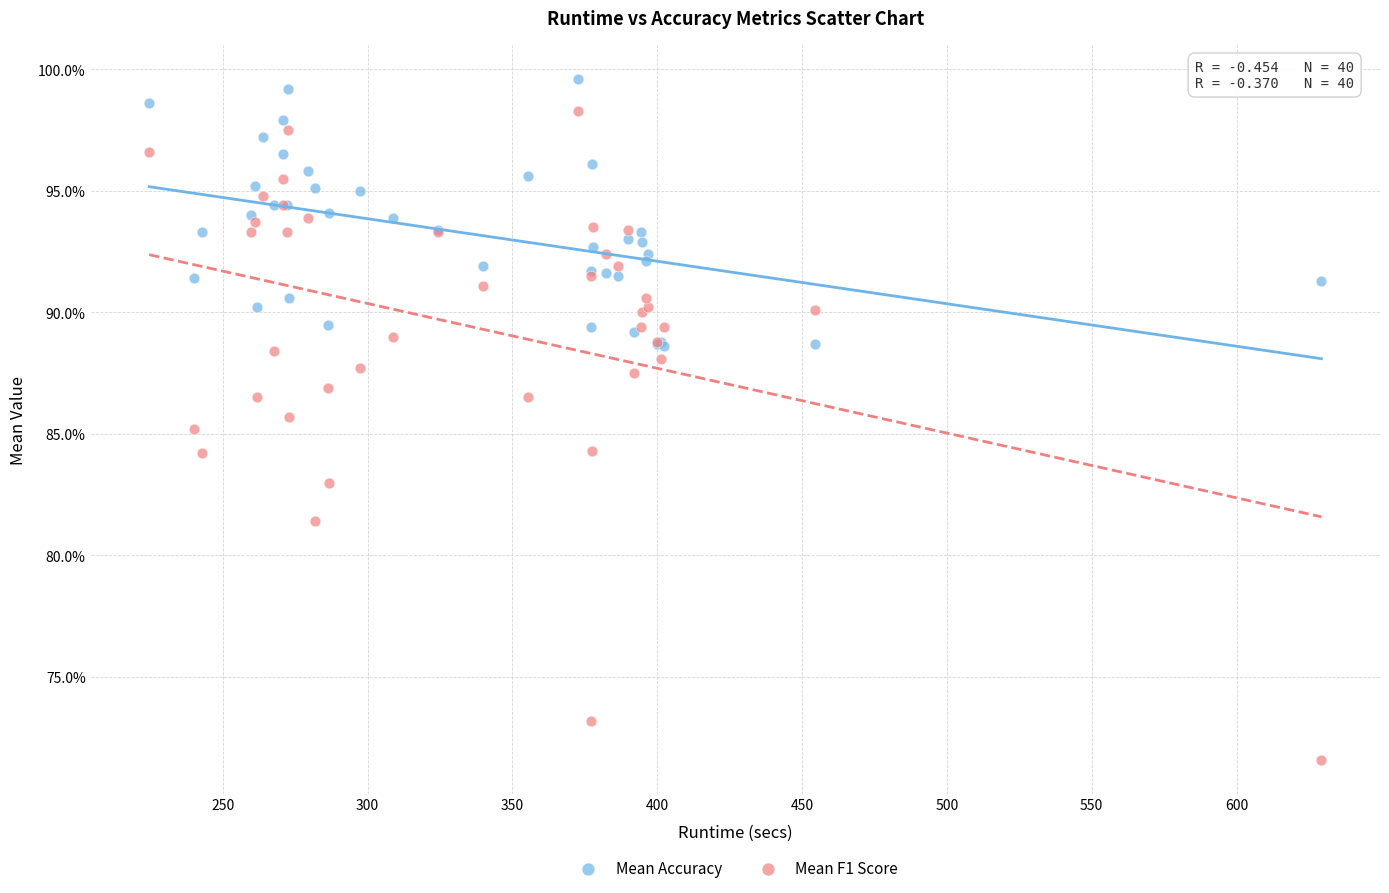

Which series has the largest Y range (max minus min)?

Mean F1 Score